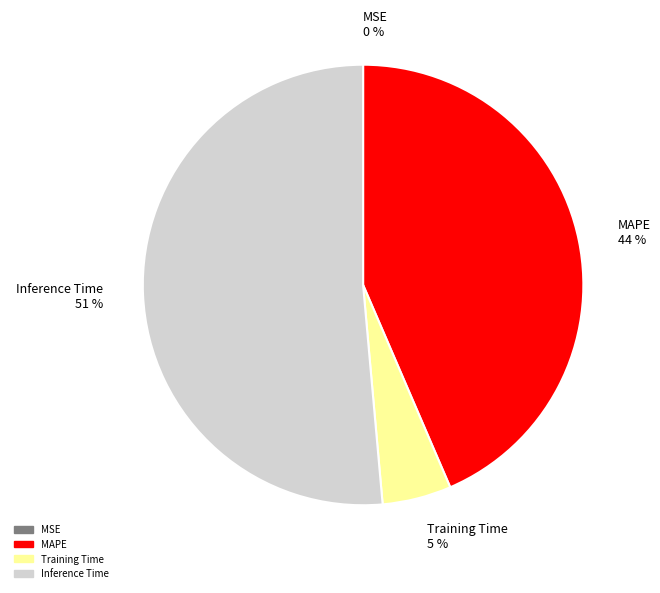

What percentage is the Inference Time 51 % slice, to the nearest percent?

51%